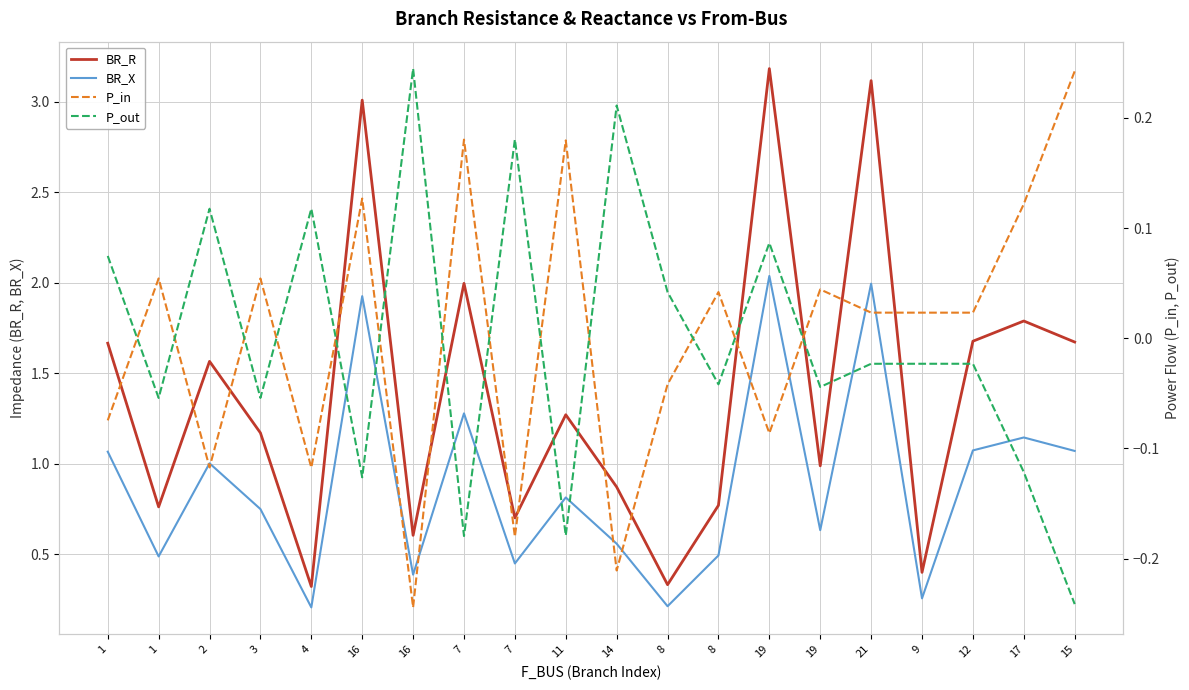

At which category is the sum across all series the highest?

19